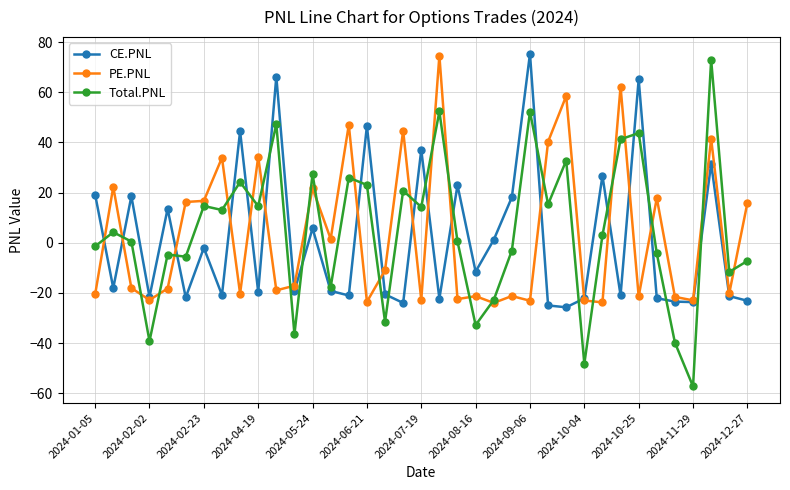

What is the value of the PE.PNL point at the 36th from the left?

-20.2